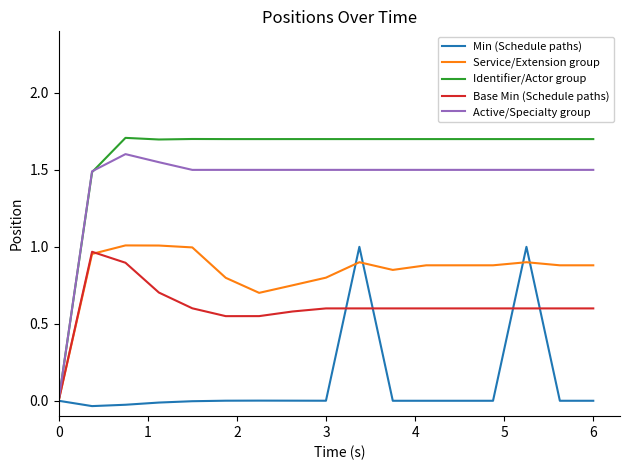

Which series has the widest spread of values?

Identifier/Actor group